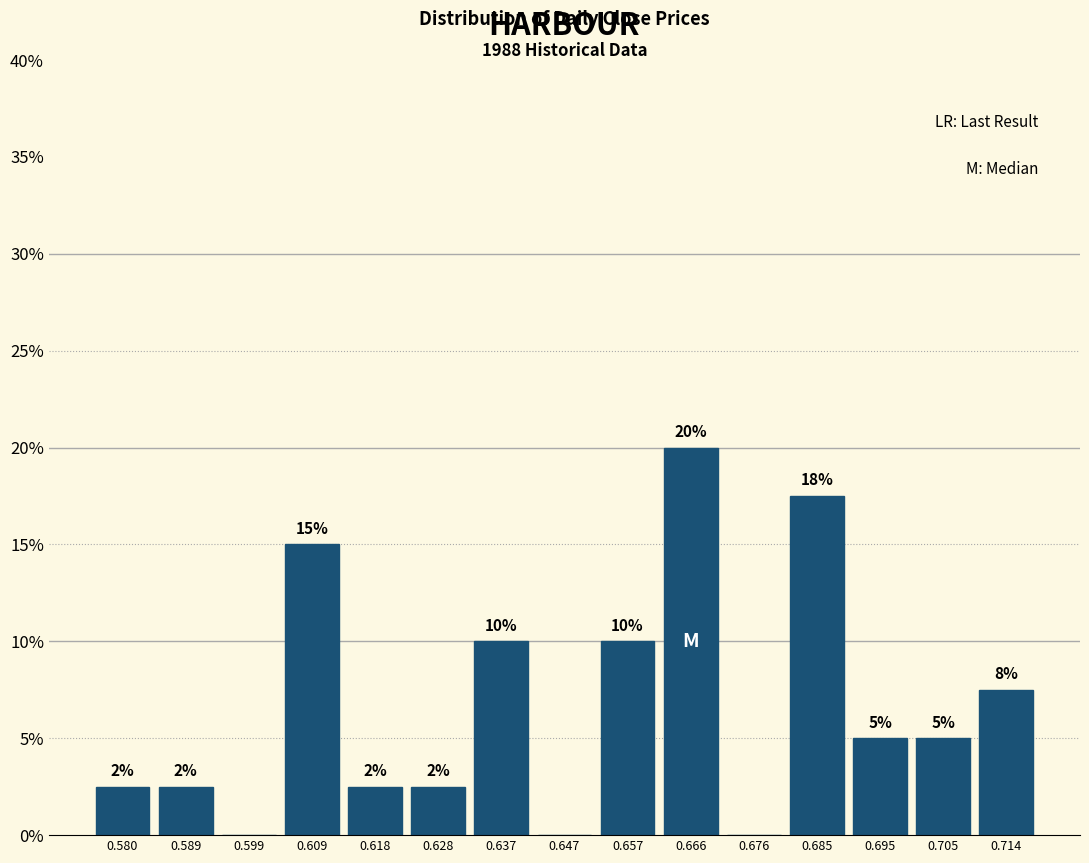

Over which range of the x-axis is the bar tallest?

0.661 to 0.671